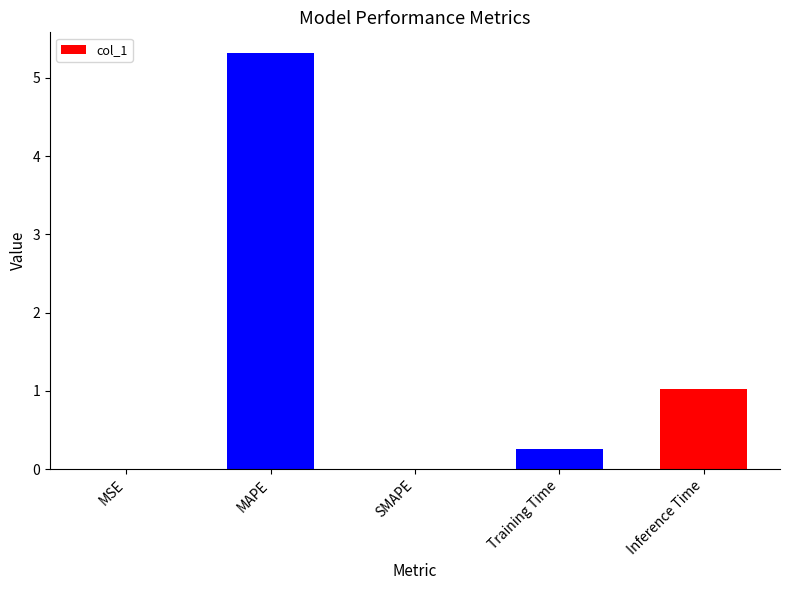

How many categories are shown in the chart?

5